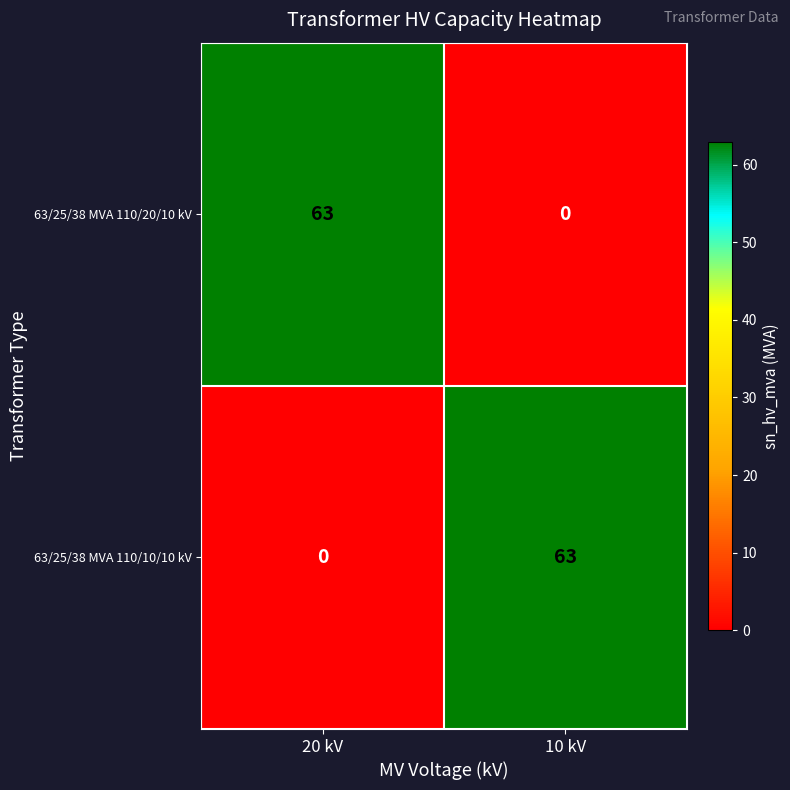

True or false: 63/25/38 MVA 110/10/10 kV has a value of 63 at 10 kV.

True